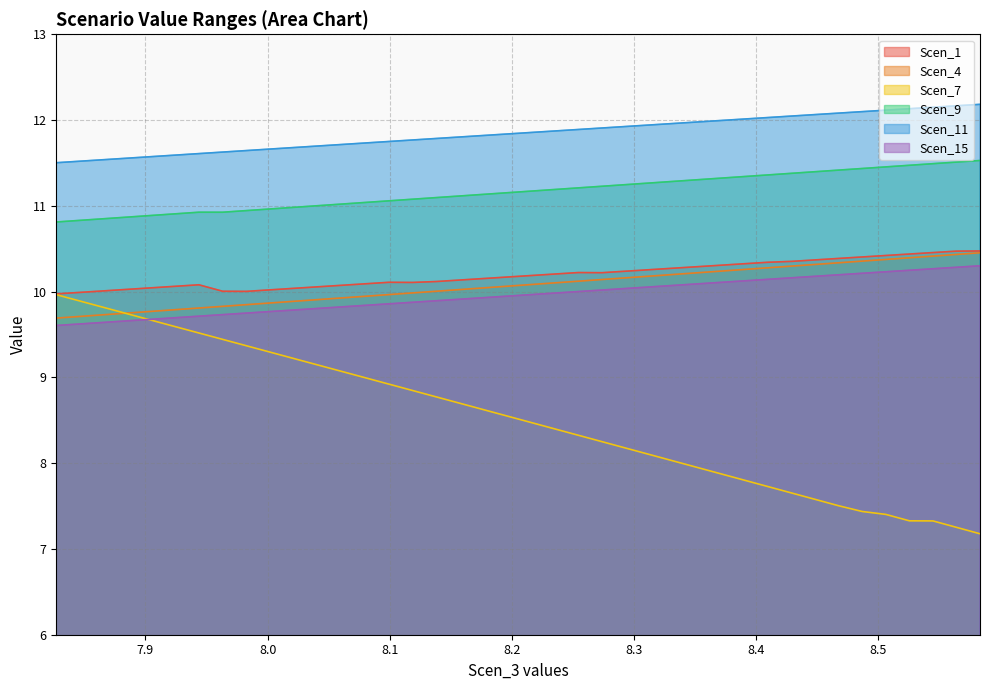

What value does the Scen_7 series have at 8.467372582695058?

7.5